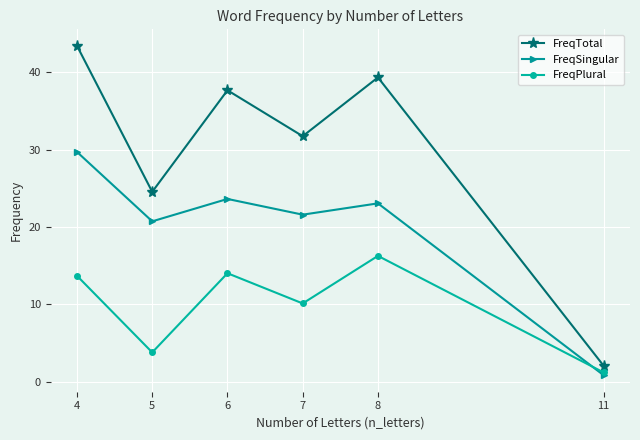

Where is FreqTotal nearest to the value 22?

5